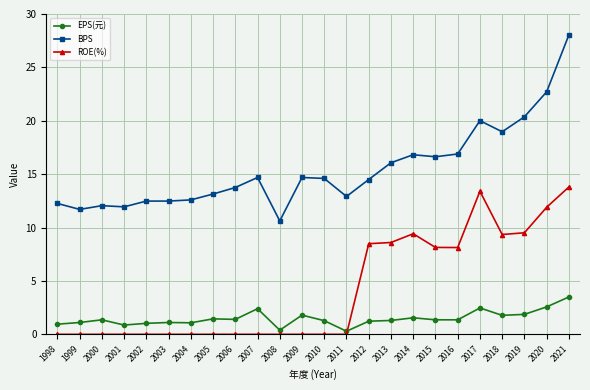

The BPS series shows 30.2 at 2017. True or false?

False